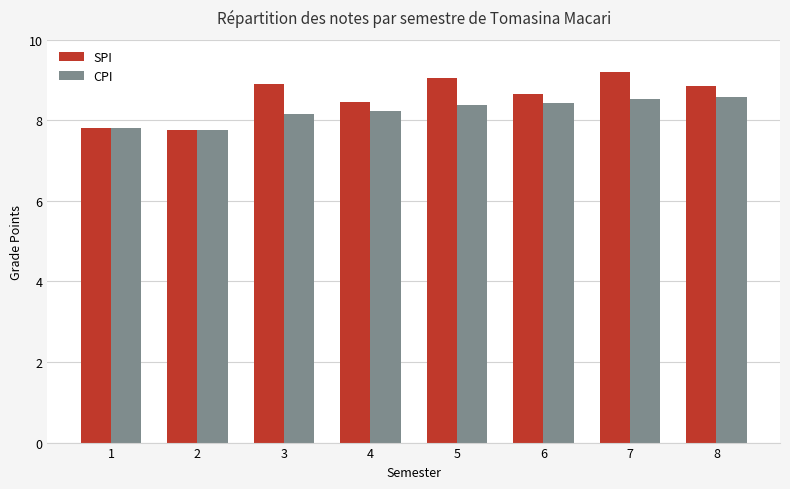

Where does the SPI series first go above 8?

3